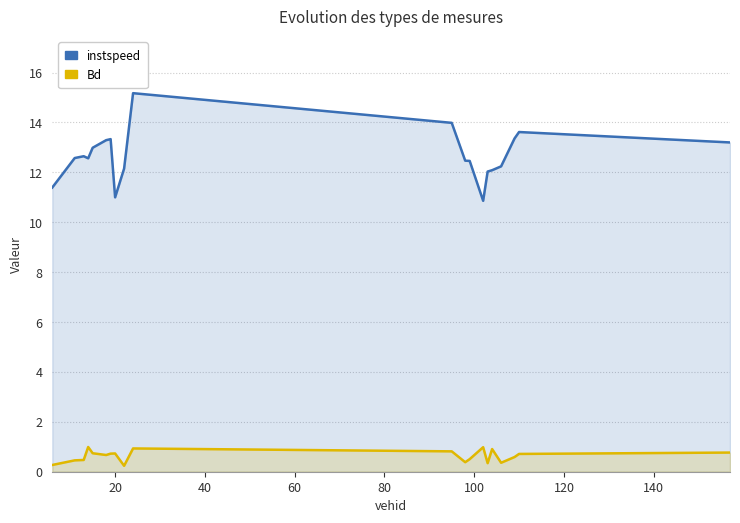

How many data points in instspeed are less than 12?

3